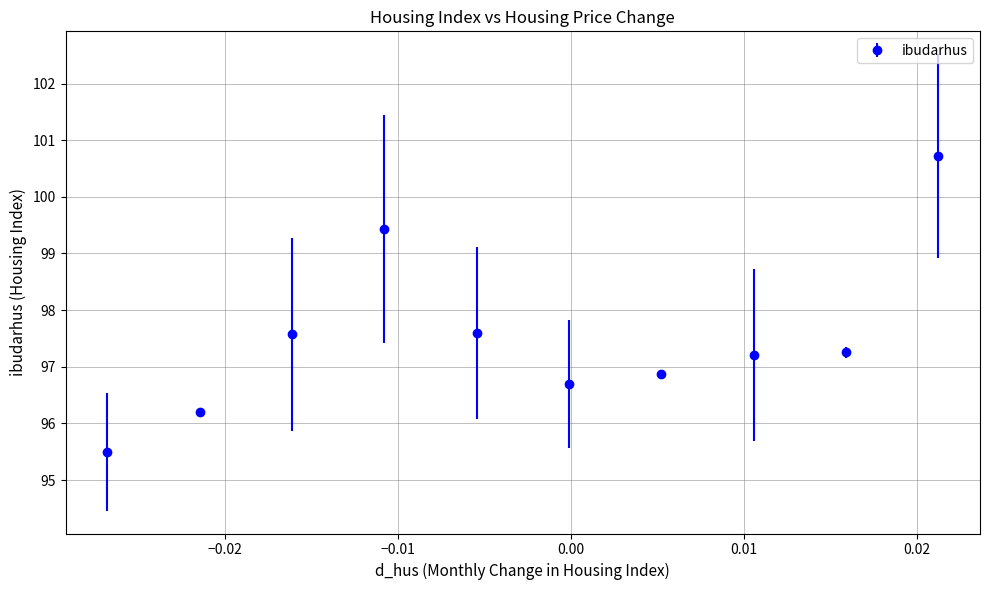

What is the average value?

97.5